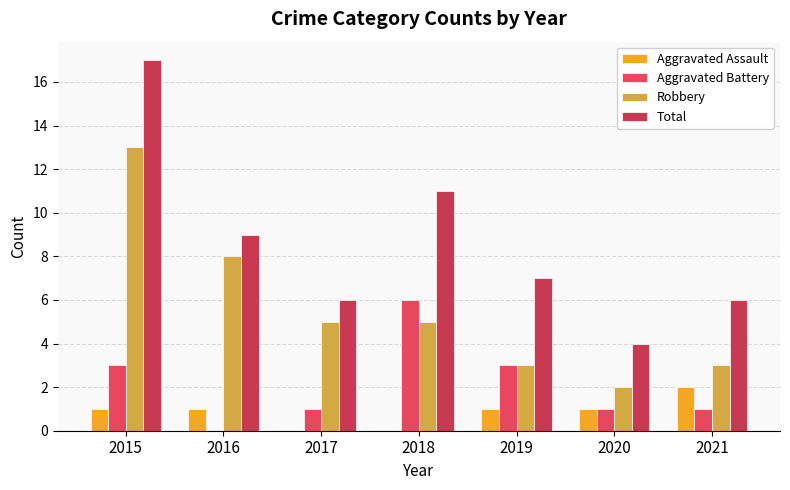

Which label corresponds to the largest value in the chart?

2015